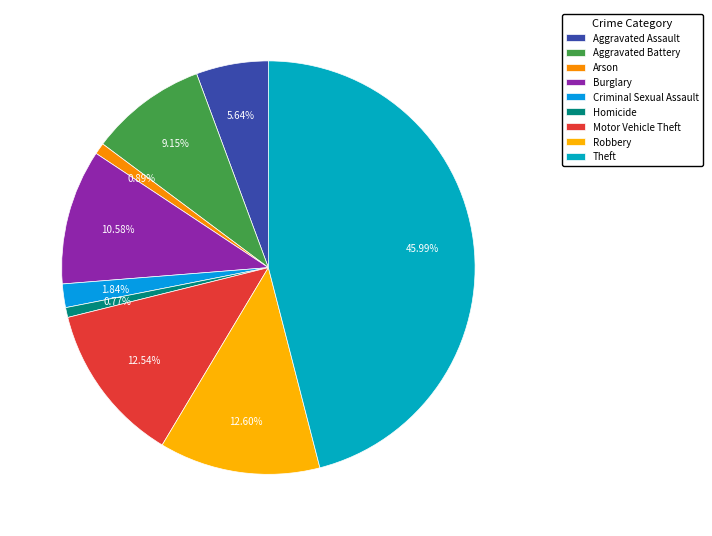

Is it true that Criminal Sexual Assault is 2% of the pie?

True